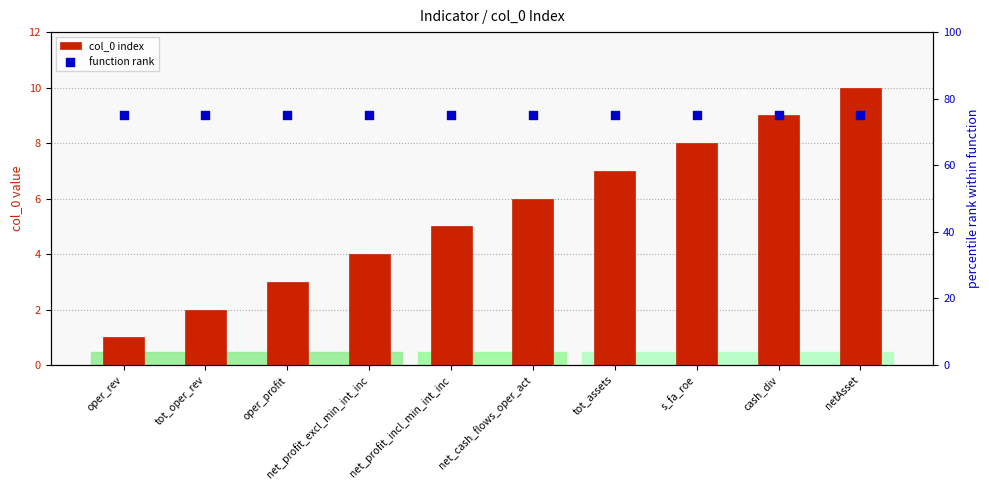

What are all the series names shown in the legend?

col_0 index, function rank